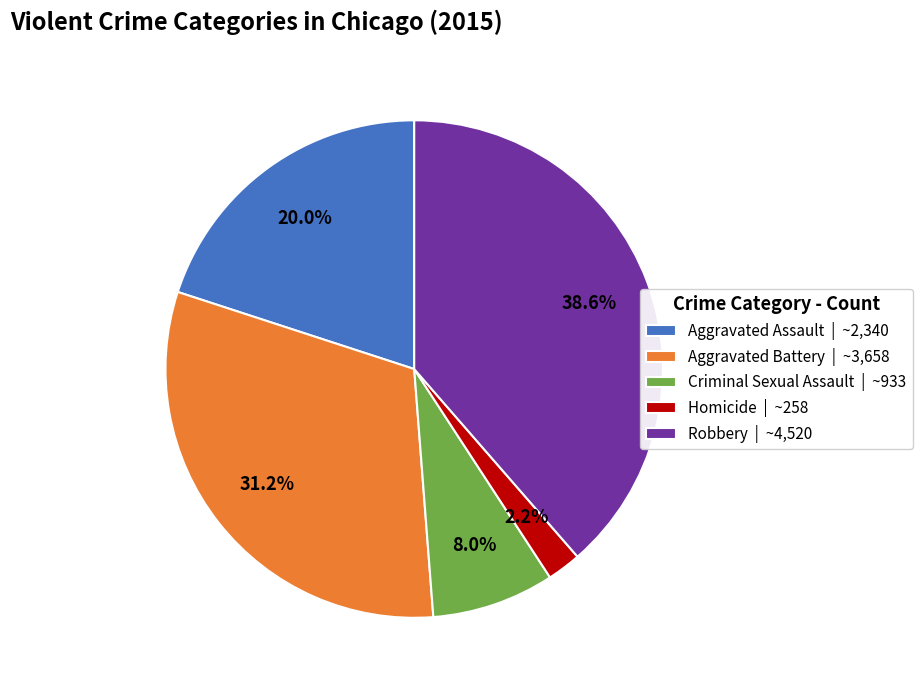

Which has a higher value, Criminal Sexual Assault or Aggravated Battery?

Aggravated Battery